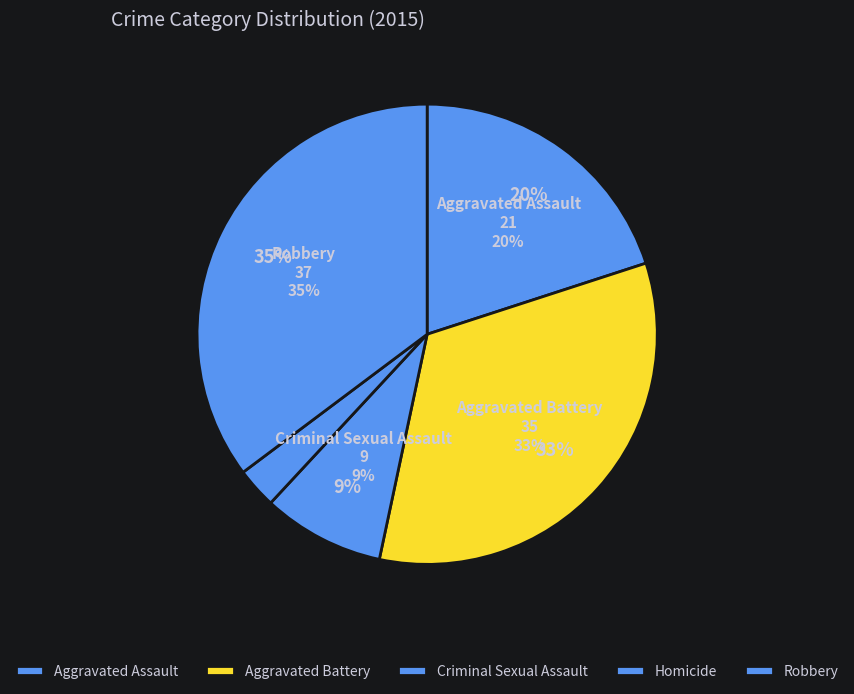

How many segments does this pie chart have?

5